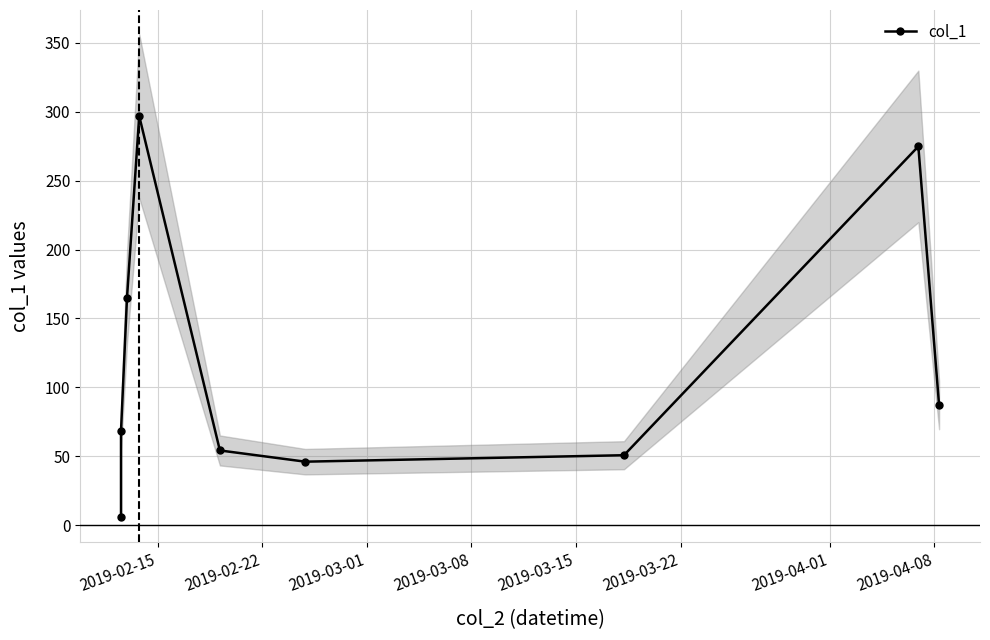

What is the value of the 6th point from the left?

46.2